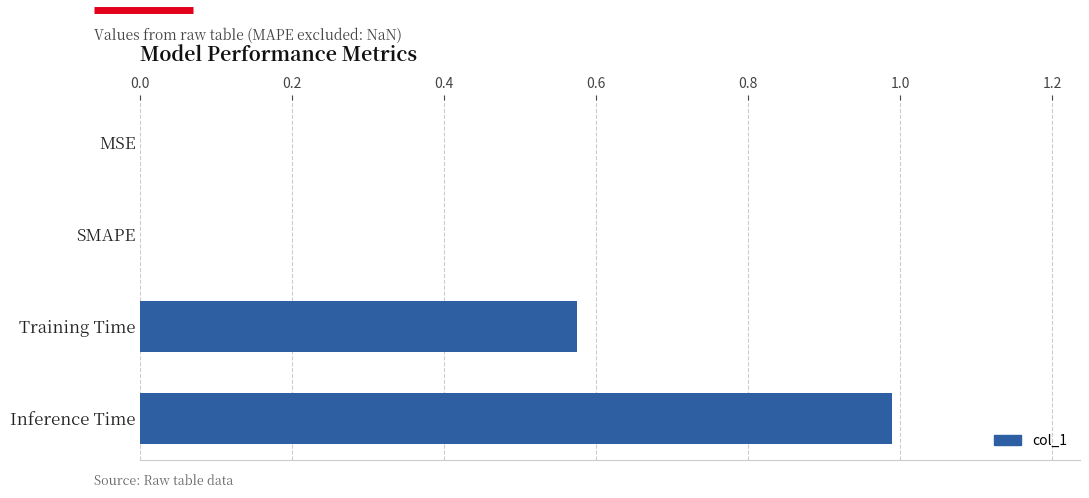

What is the sum of the values at Inference Time and MSE?

1.0